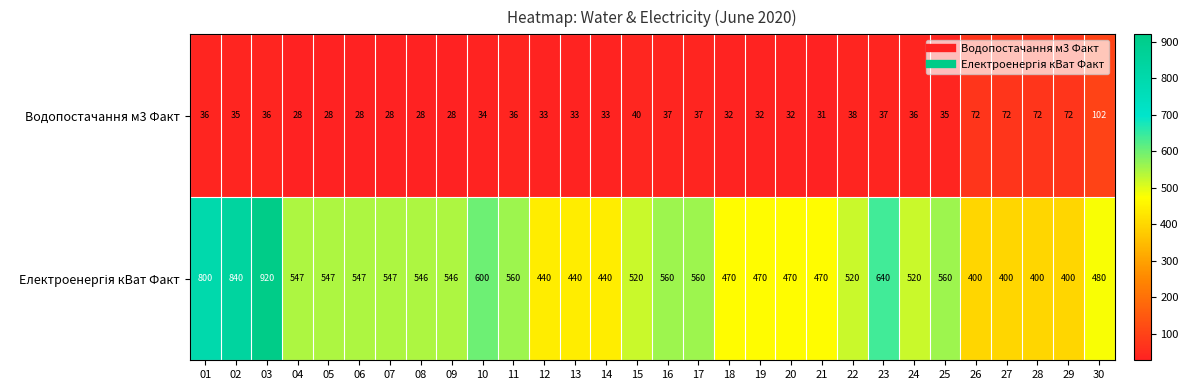

What is the sum of the Водопостачання м3 Факт values at 09 and 05?

56